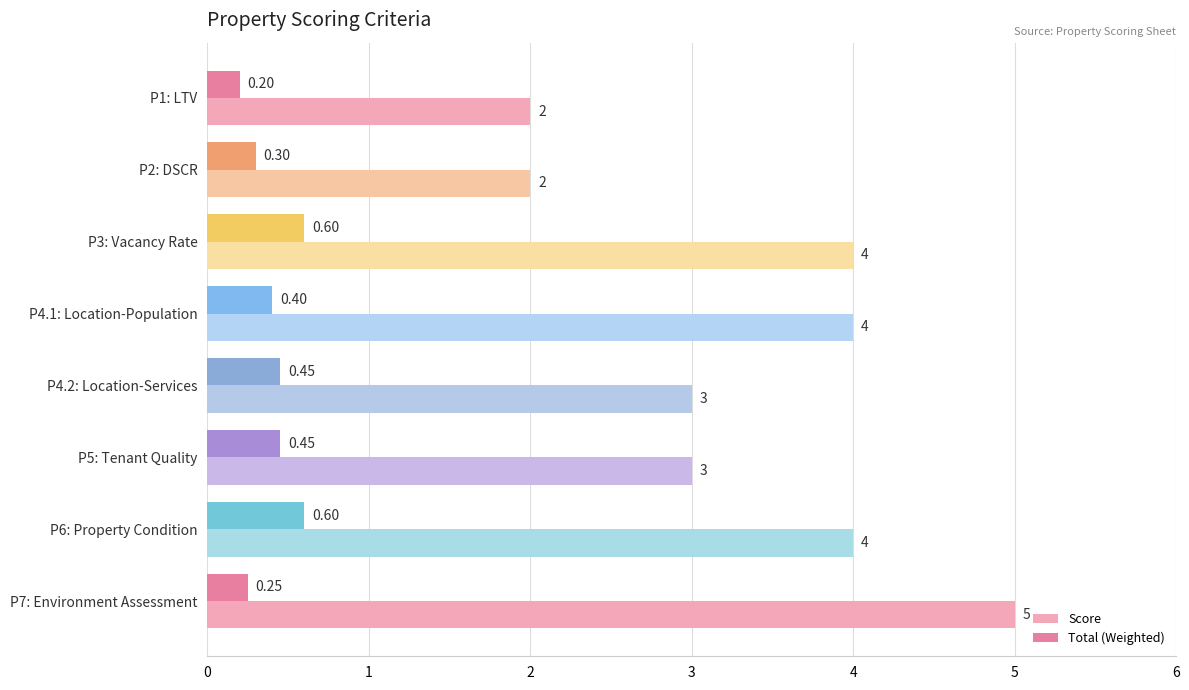

Count the Total (Weighted) values in the range 0 to 1.

8